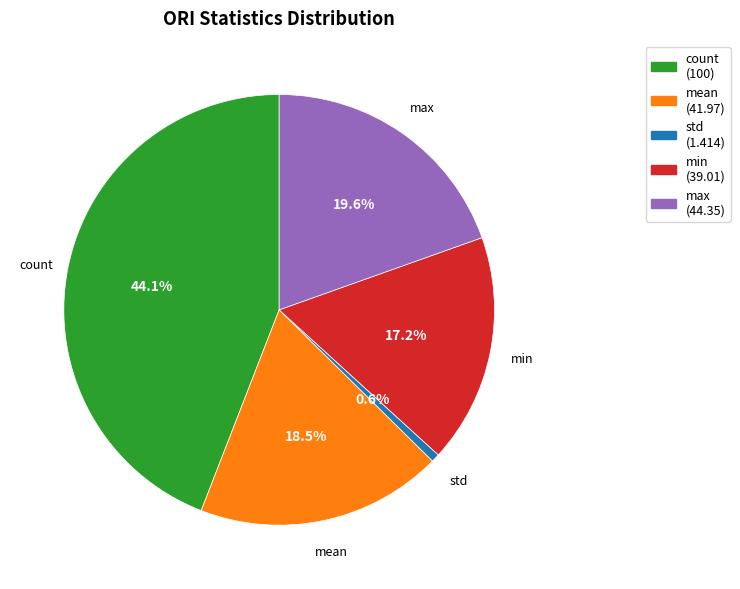

Count the number of slices in the pie.

5